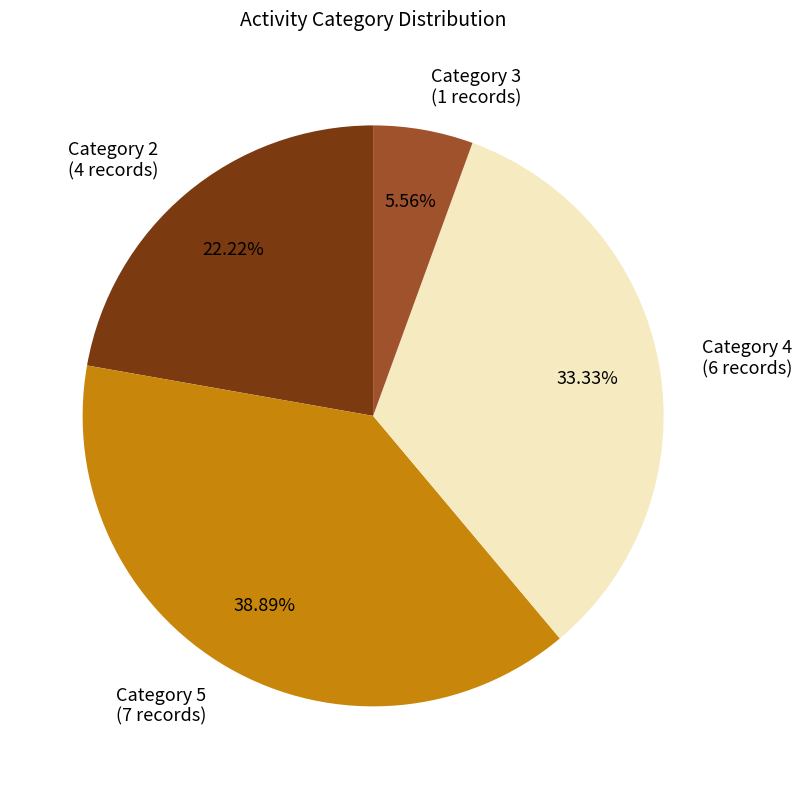

Does any single category account for the majority?

No